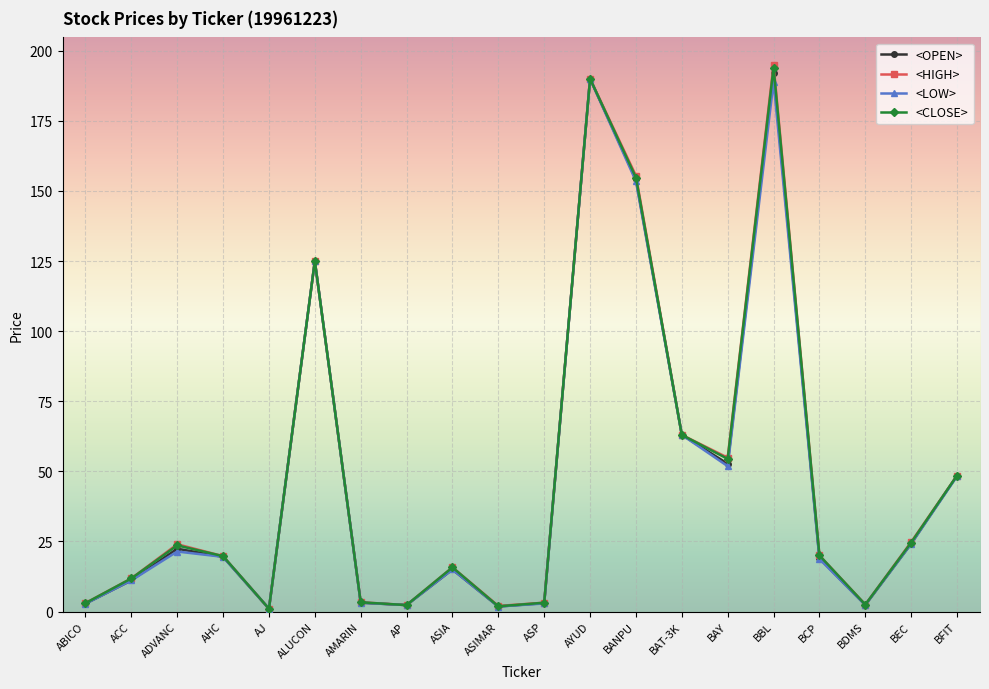

How many interior local valleys does the <OPEN> series have?

5